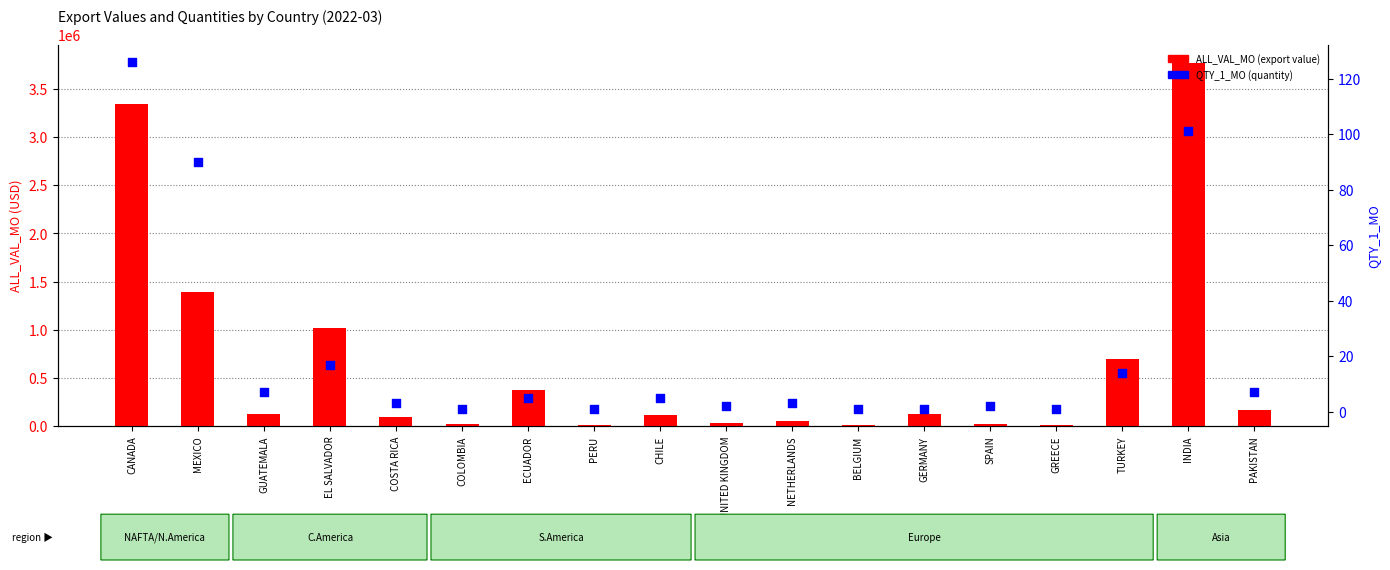

What is the total value across all series at BELGIUM?

19001